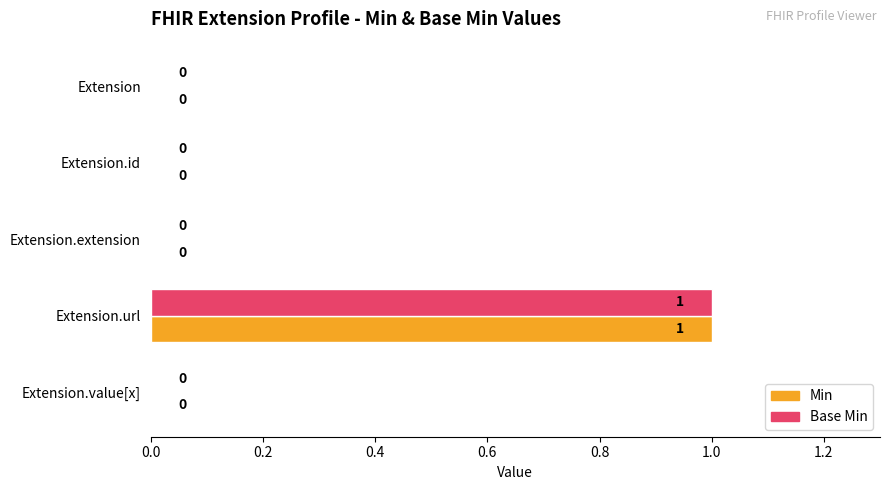

How many Base Min values are between 0 and 1?

5